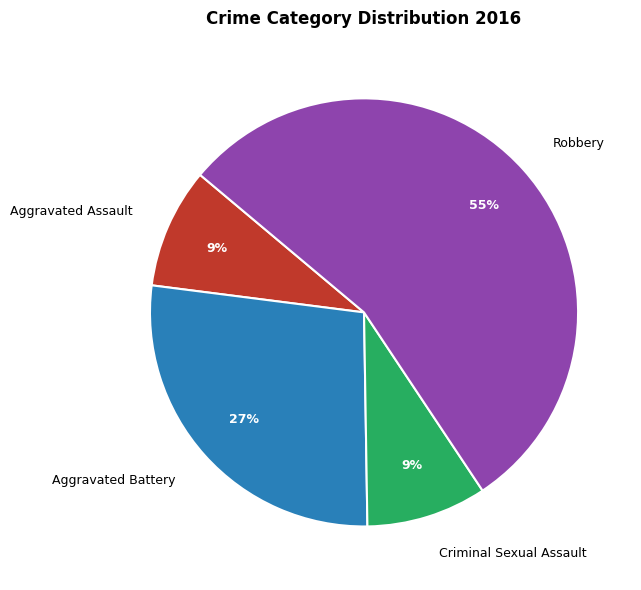

Which slice is the largest?

Robbery